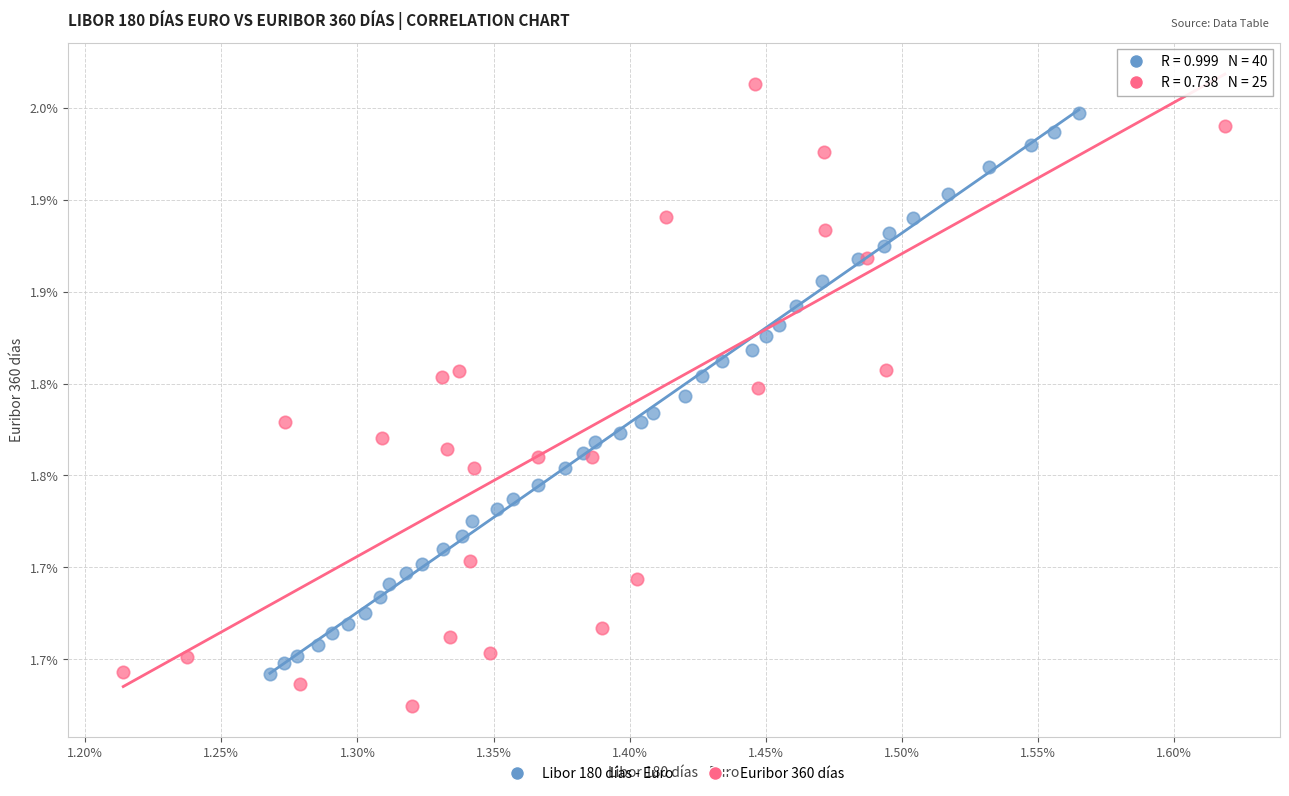

What are all the series names shown in the legend?

Libor 180 días - Euro, Euribor 360 días